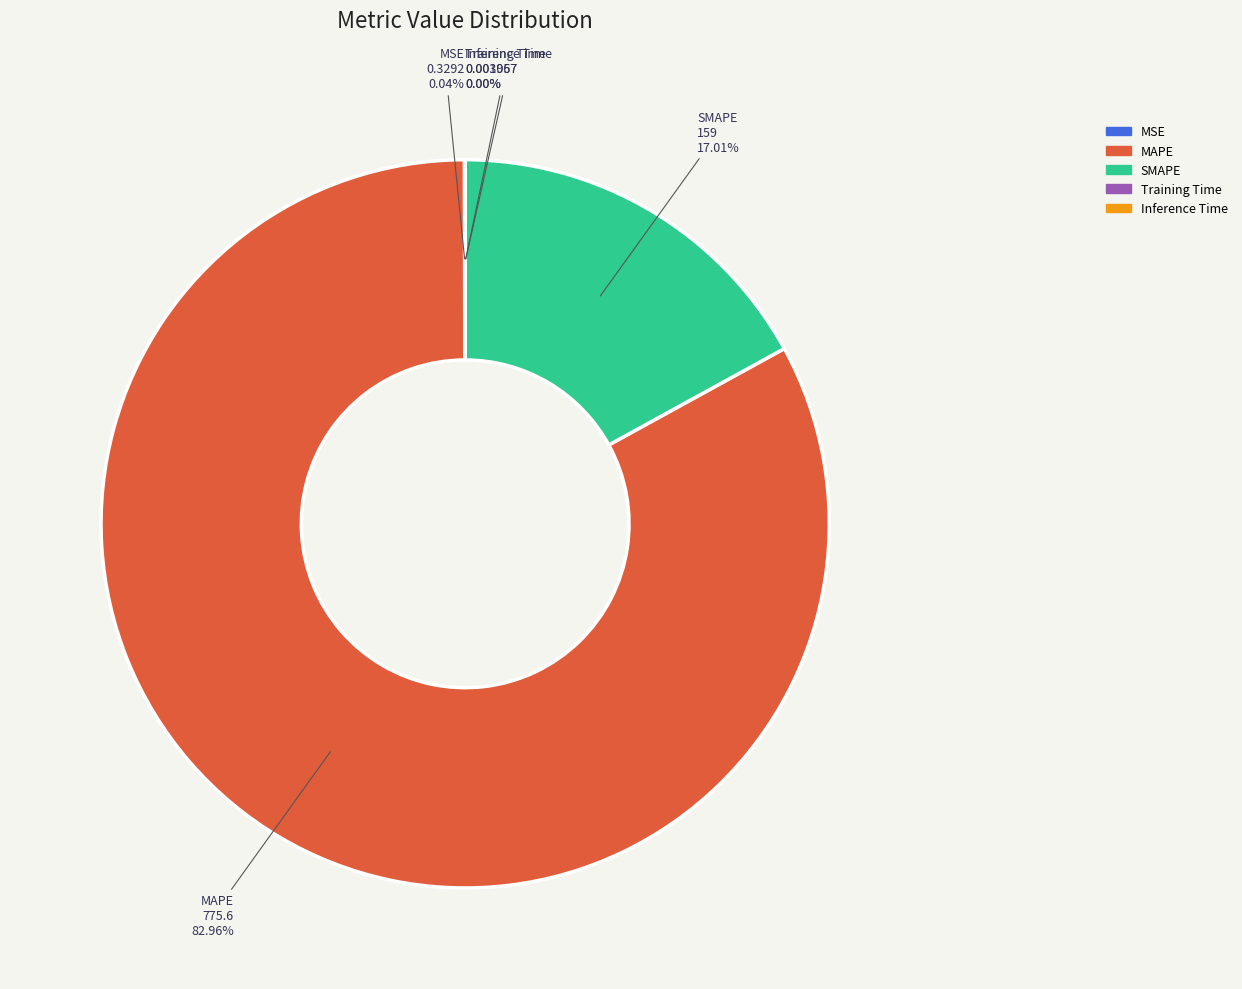

Is there a majority slice in this chart?

Yes